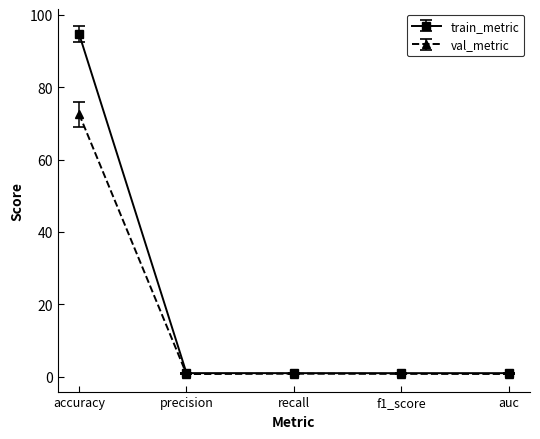

The train_metric series shows 1.0 at precision. True or false?

True